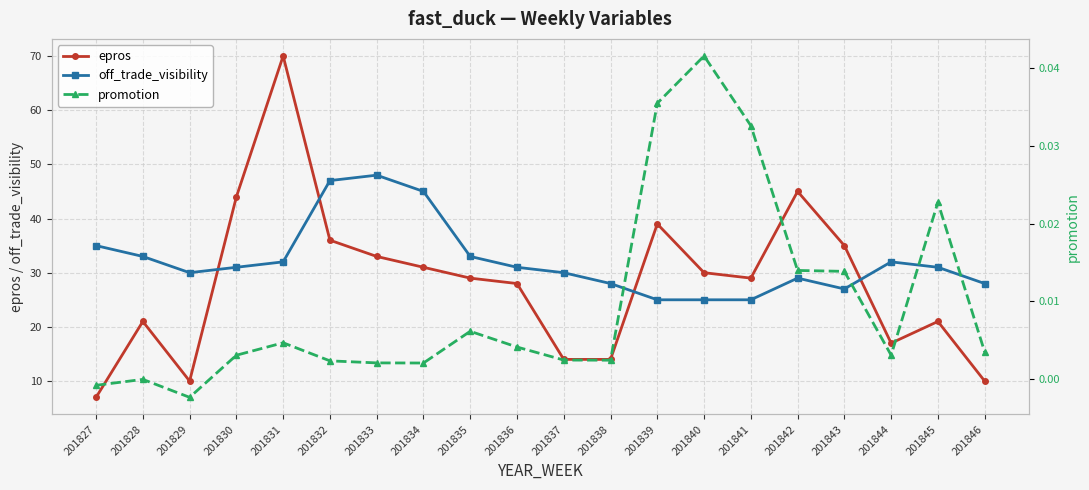

What is the sum of all promotion values?

0.2